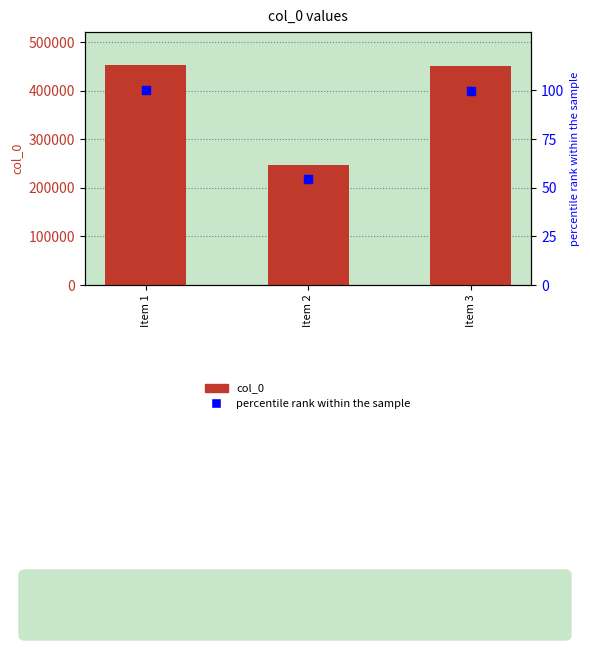

What is the total value across all series at Item 3?

451873.7